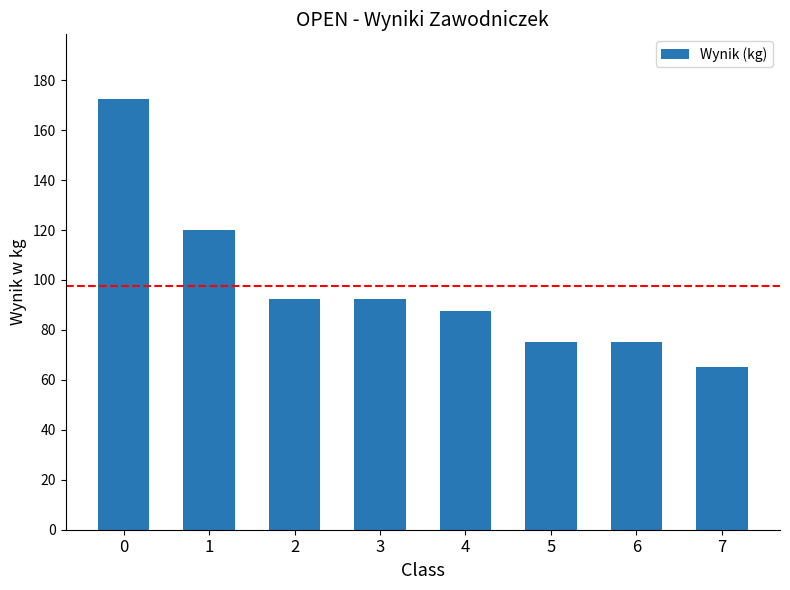

What is the value of the 3rd bar from the left?

92.5